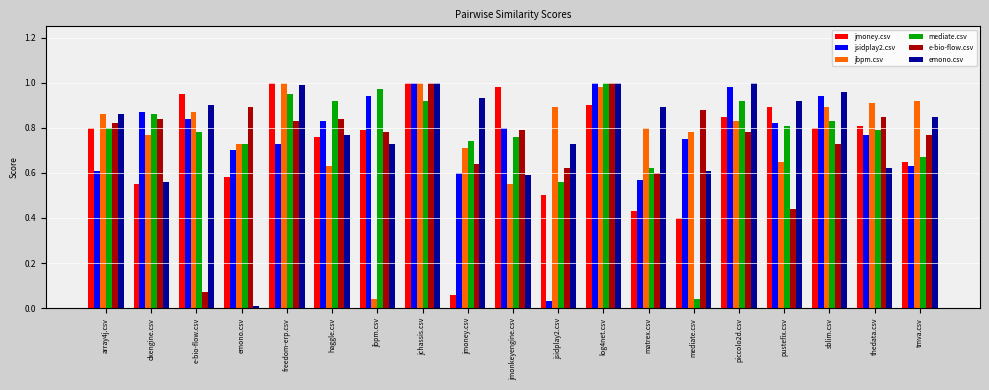

What are all the series names shown in the legend?

jmoney.csv, jsidplay2.csv, jbpm.csv, mediate.csv, e-bio-flow.csv, emono.csv